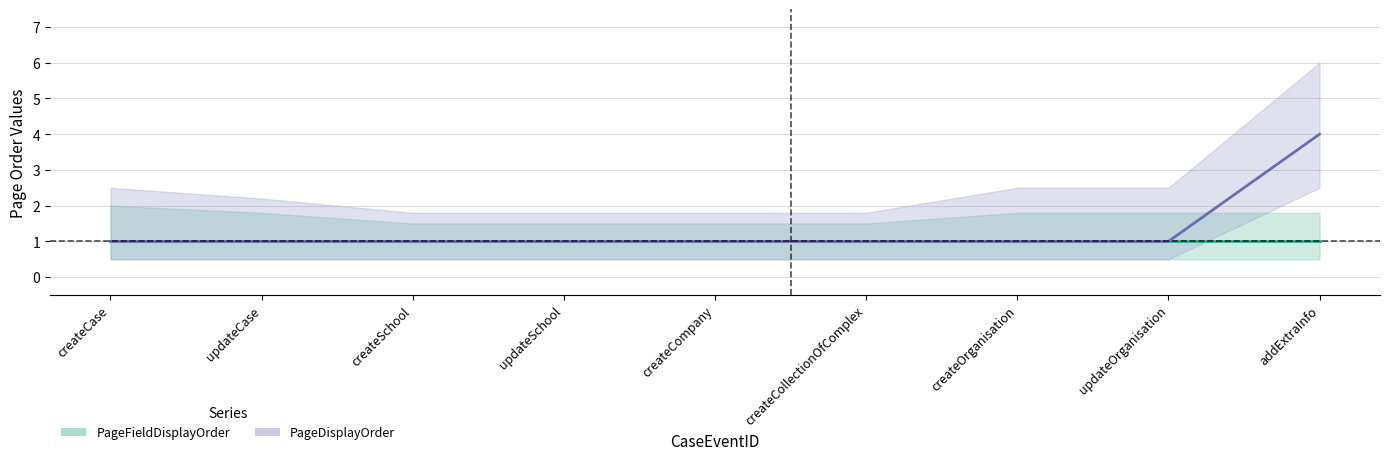

True or false: PageFieldDisplayOrder and PageDisplayOrder intersect in this chart.

False